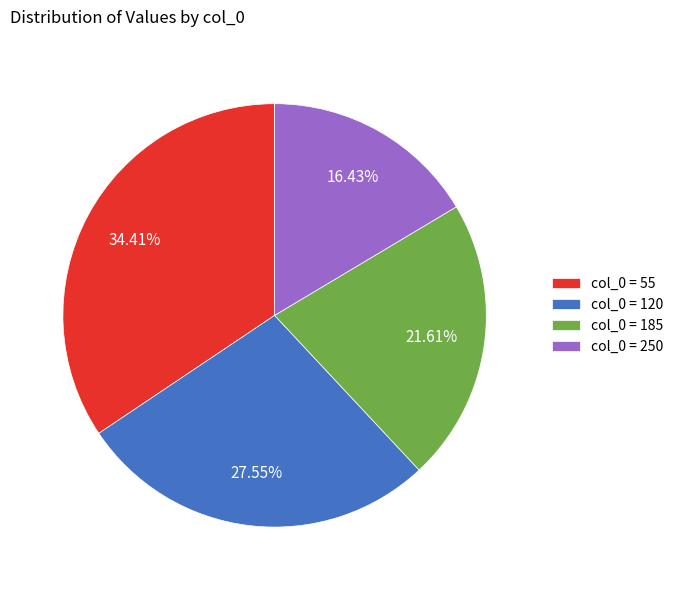

Which category has the smallest portion of the pie?

col_0 = 250